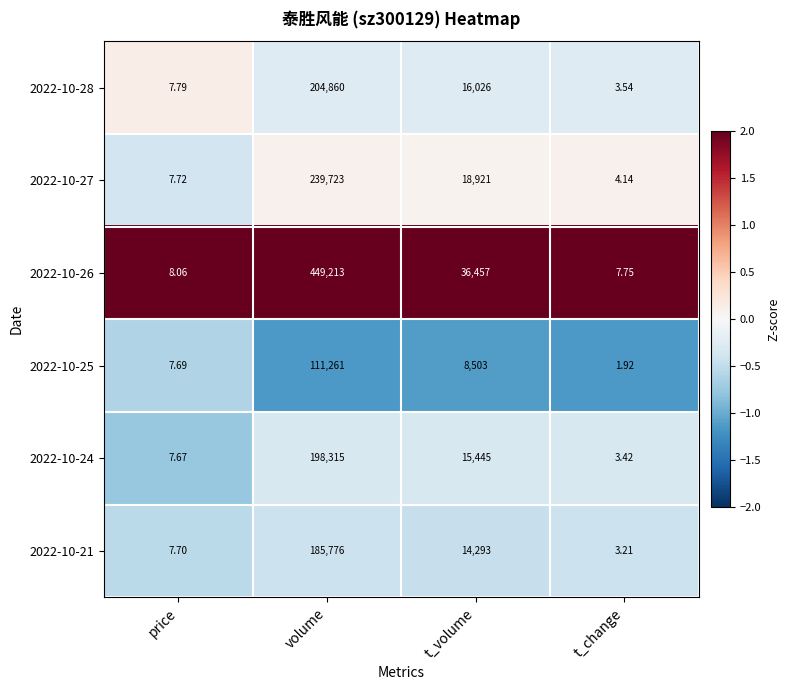

Where is 2022-10-28 nearest to the value 102431?

t_volume